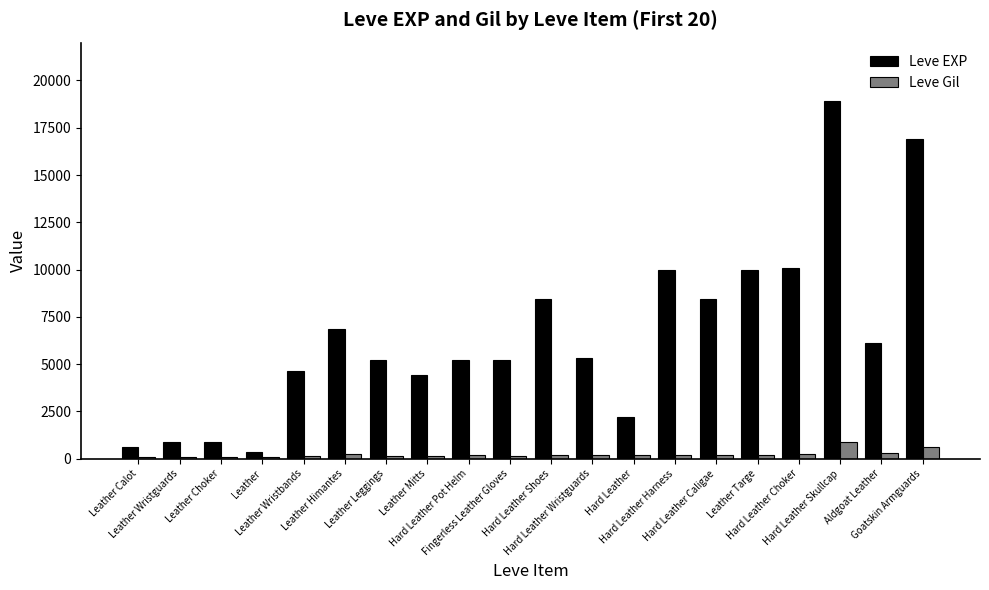

The value of Leve EXP at Goatskin Armguards is 16920. True or false?

True